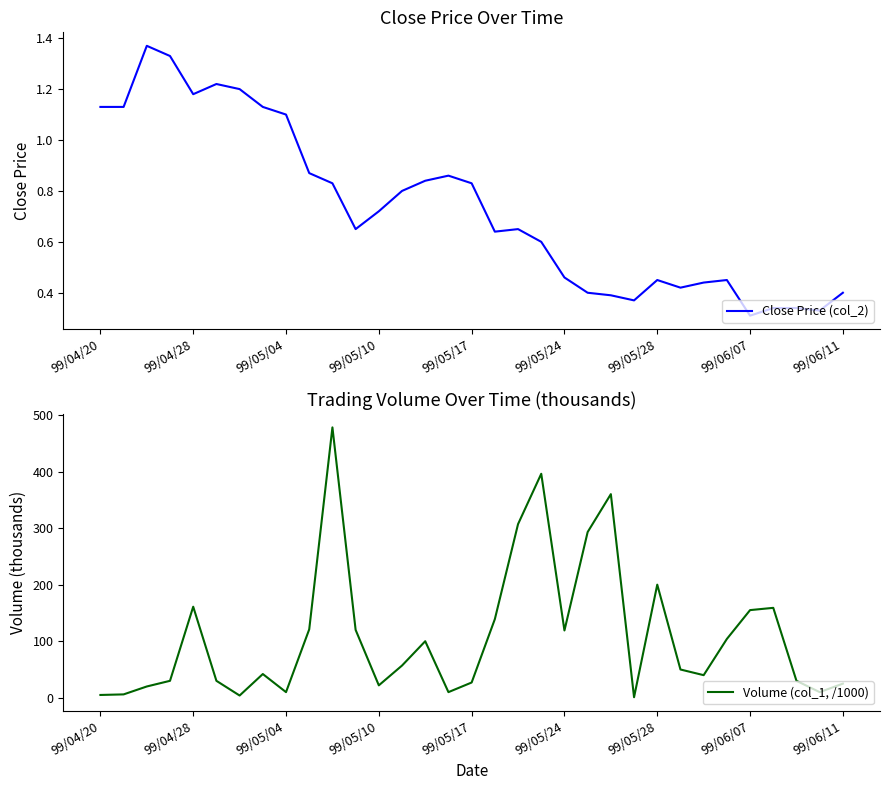

The value of Close Price (col_2) at 99/05/04 is 1.9. True or false?

False